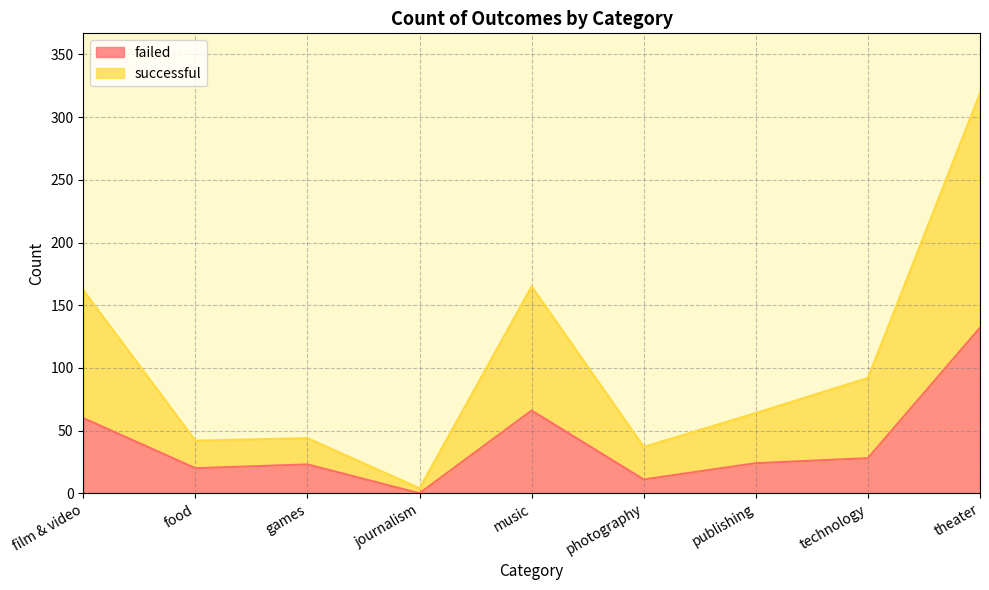

Is the value of successful at music greater than the value of failed at technology?

Yes